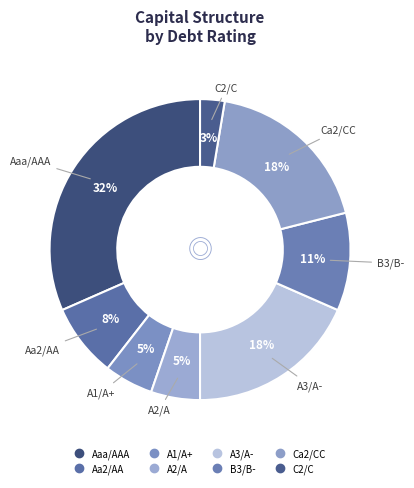

What is the smallest slice in the pie chart?

C2/C